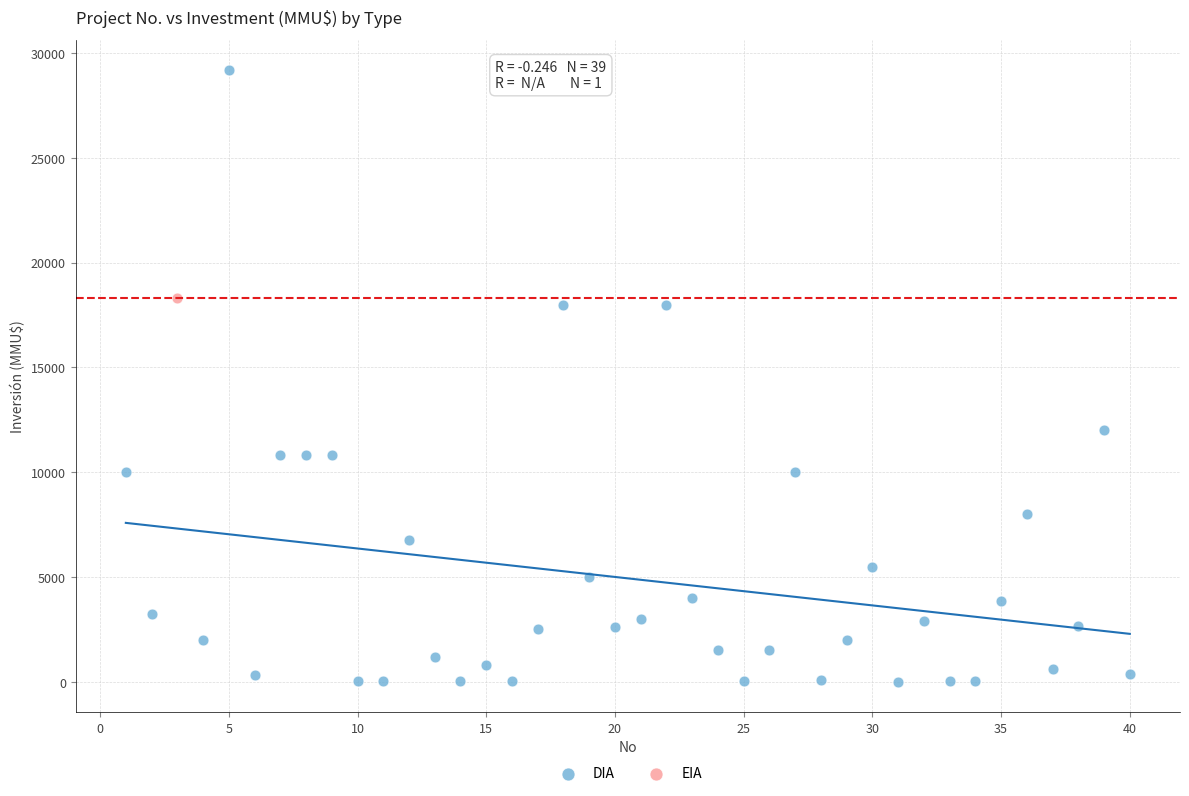

What are all the series names shown in the legend?

DIA, EIA